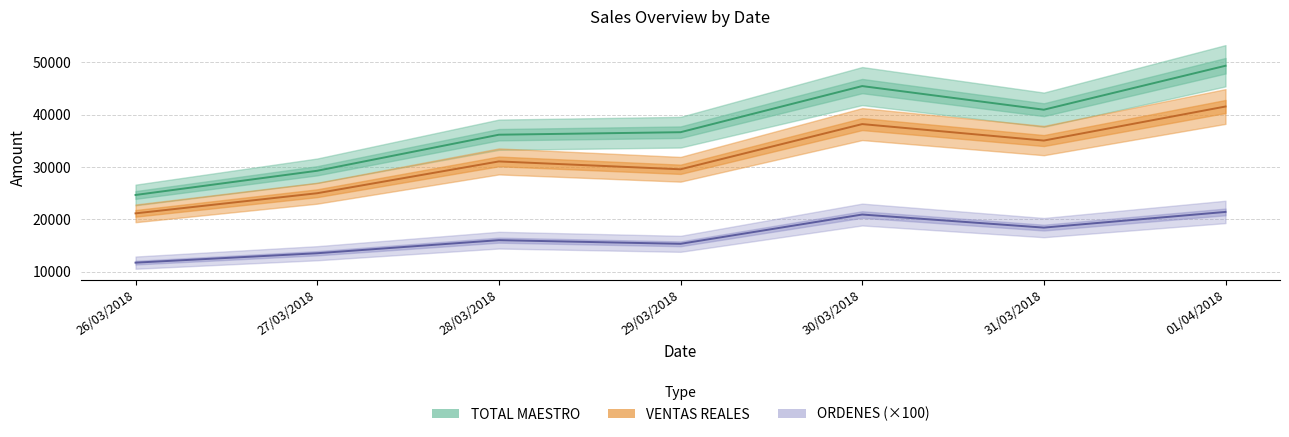

List the series in order of their overall mean, lowest first.

ORDENES, VENTAS REALES, TOTAL MAESTRO